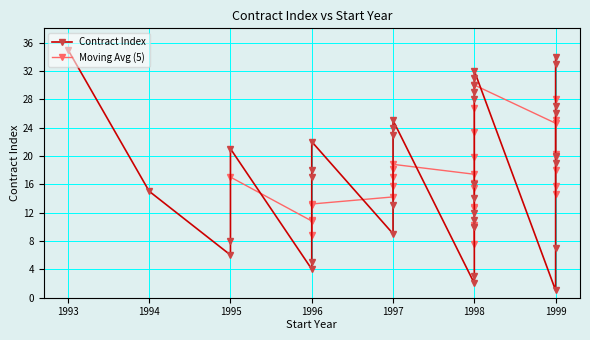

What is the approximate value at 1998, to the nearest 5?

30